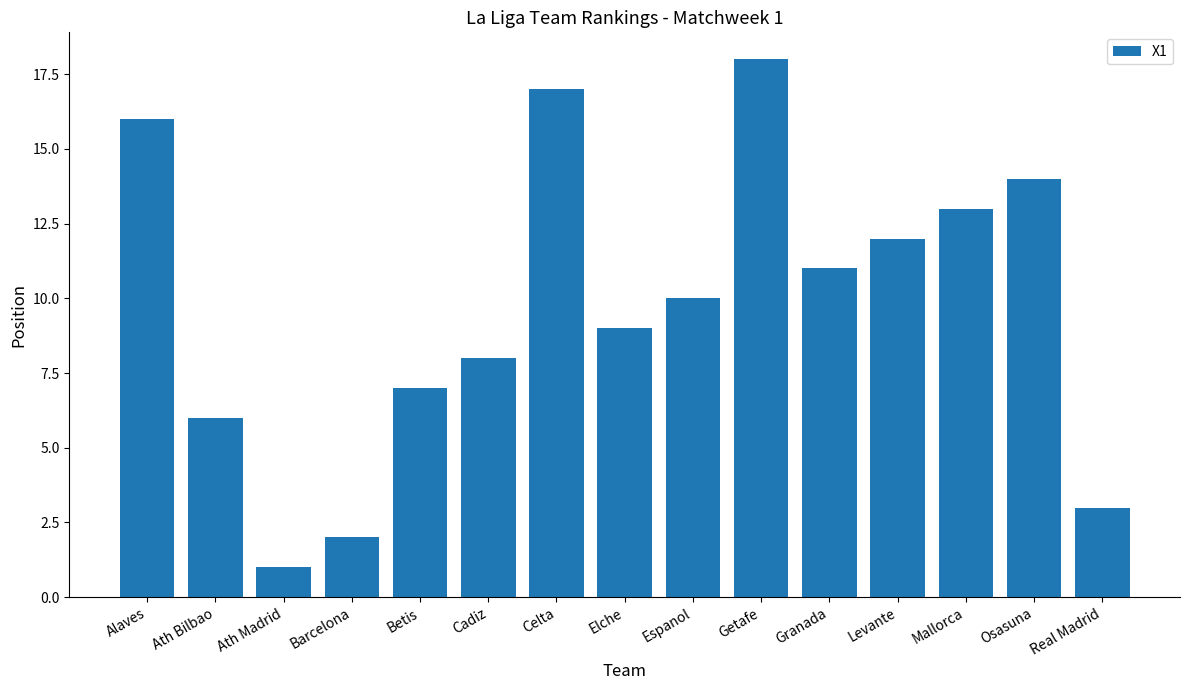

Does the chart contain any negative values?

No